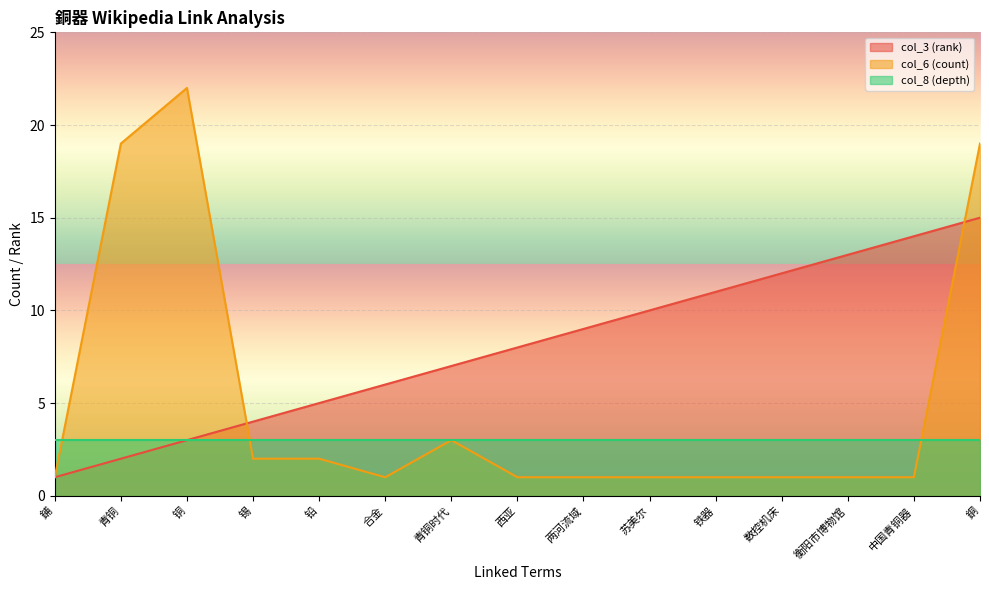

True or false: col_6 (count) and col_3 (rank) intersect in this chart.

True